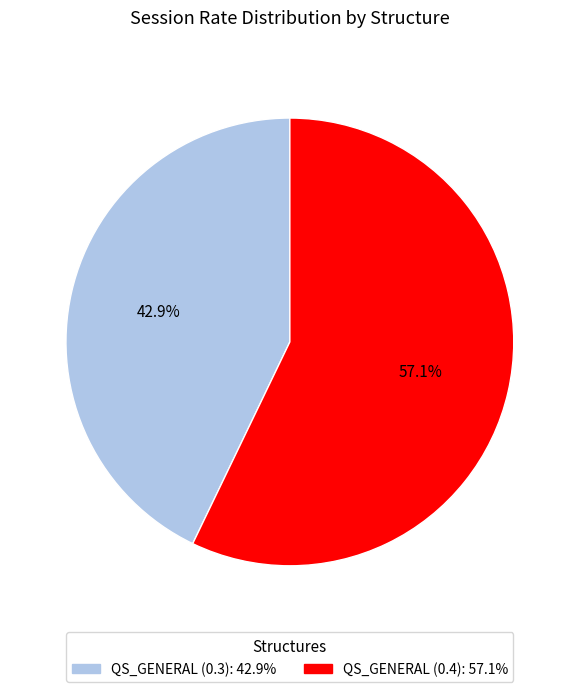

Is there a majority slice in this chart?

Yes